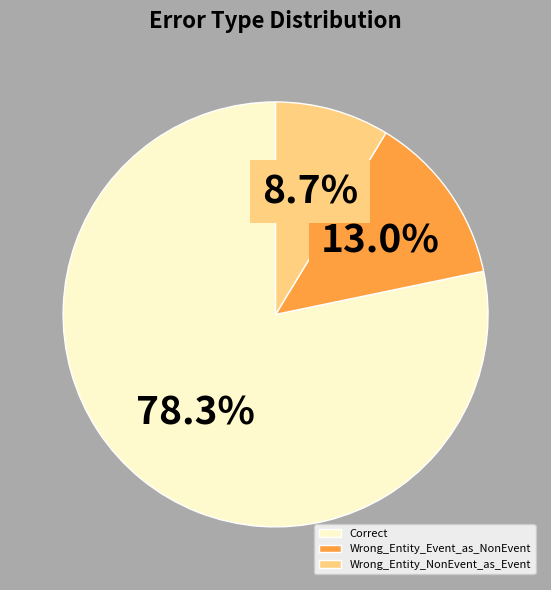

Is Wrong_Entity_Event_as_NonEvent the majority of the pie?

No